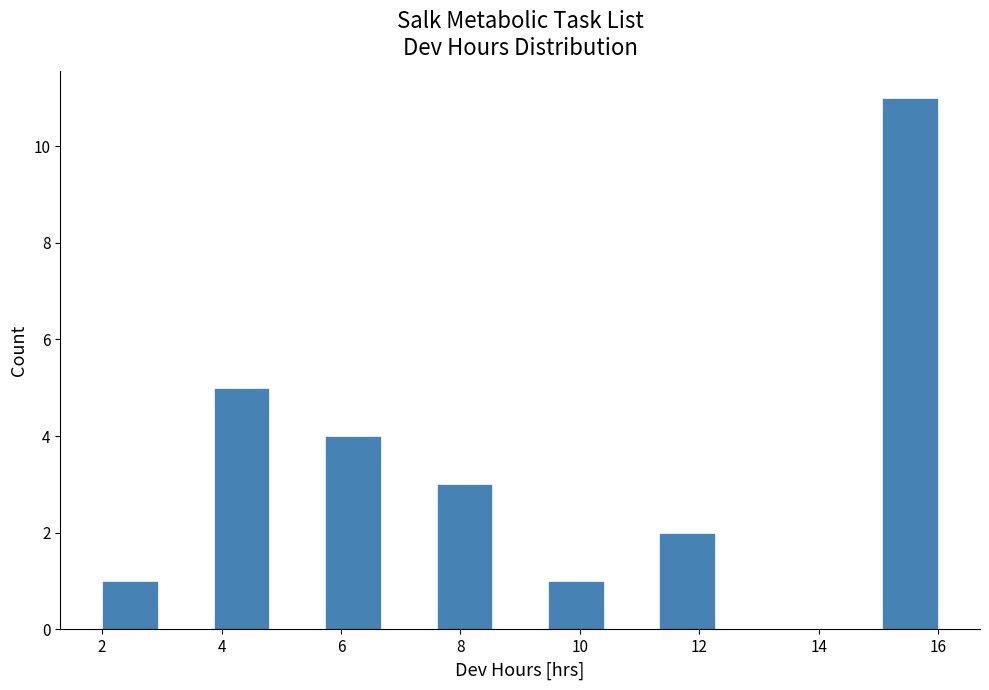

How tall is the bar that spans 7.6 to 8.6 on the x-axis? Neither the bar edges nor the heights are printed on the chart, so give them approximately, as read against the axes.

3